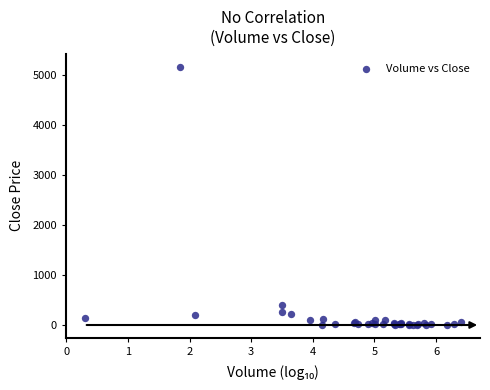

What Y value in the scatter plot is closest to 2583?

407.7